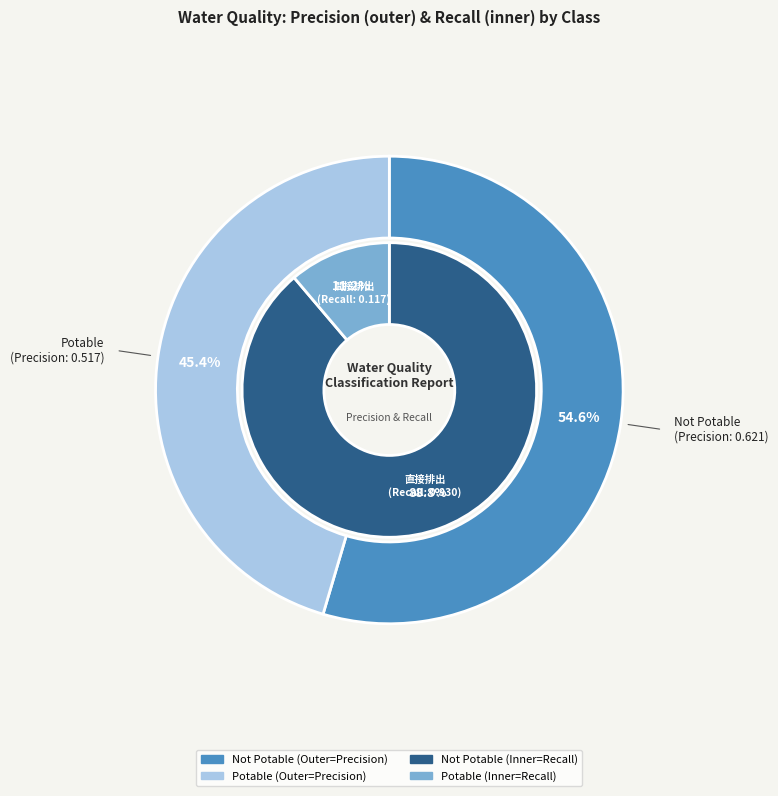

Rank the categories by value from highest to lowest.

Not Potable, Potable